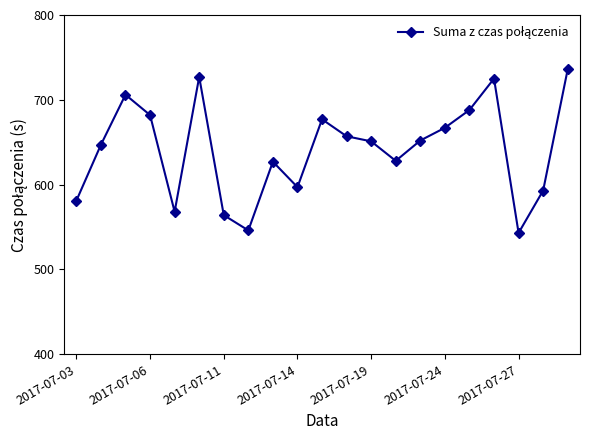

What is the sum of all values?

13462